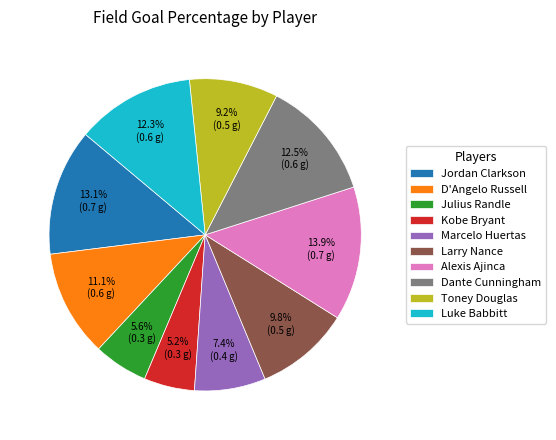

Between Jordan Clarkson and Luke Babbitt, which is larger?

Jordan Clarkson